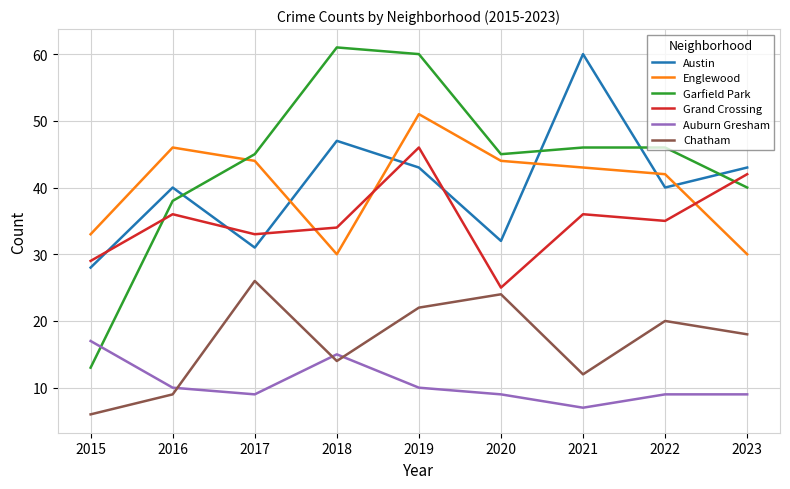

The Englewood series shows 50 at 2018. True or false?

False